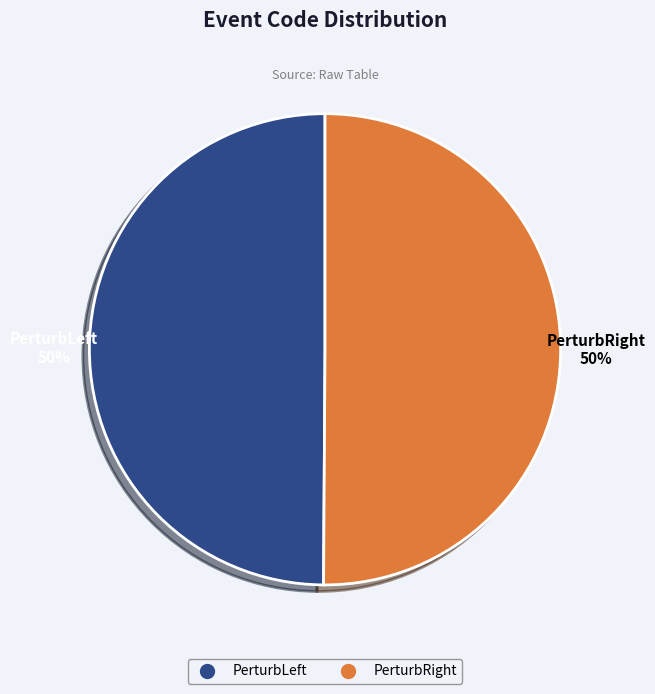

To the nearest percent, what is the average slice percentage?

50%